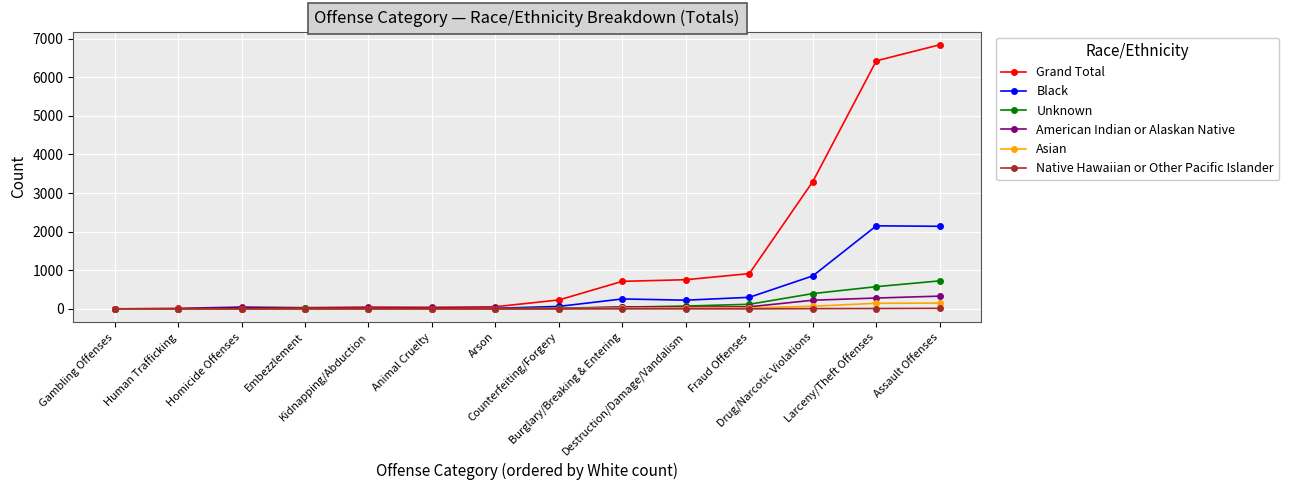

True or false: Black has more than 0 points higher than both neighbors.

True